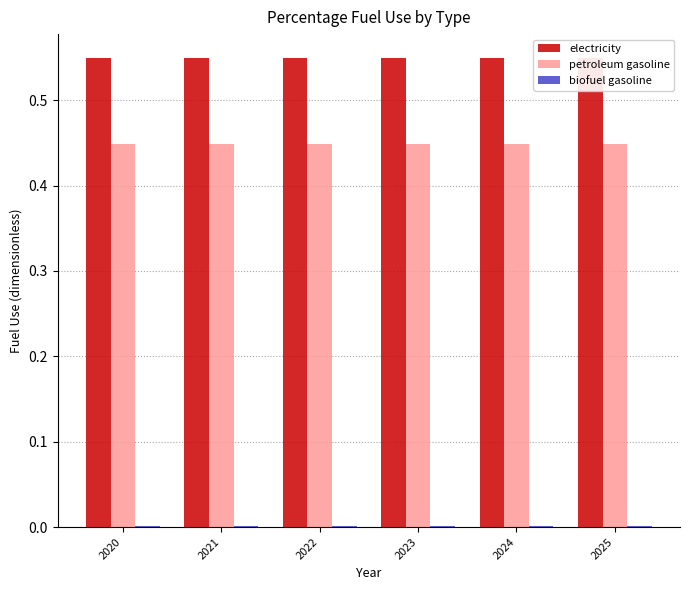

What is the sum of the petroleum gasoline values at 2023 and 2022?

0.9